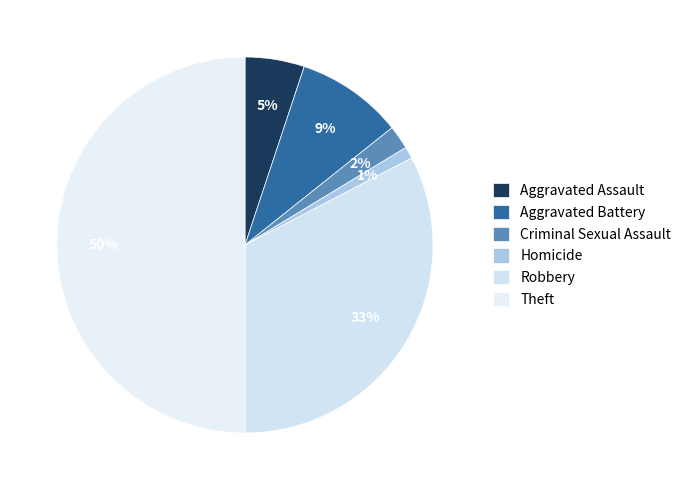

The Aggravated Battery slice represents 5% of the pie. True or false?

False